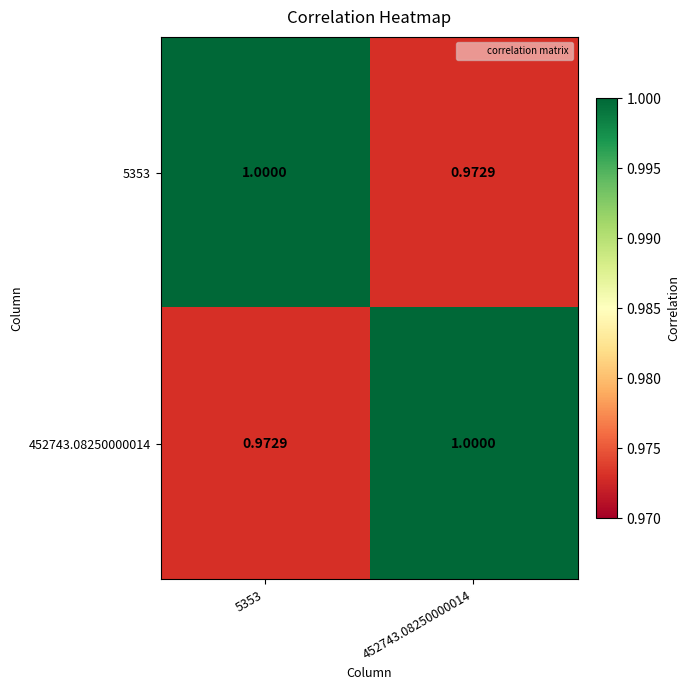

At how many categories does at least one series exceed 0?

2